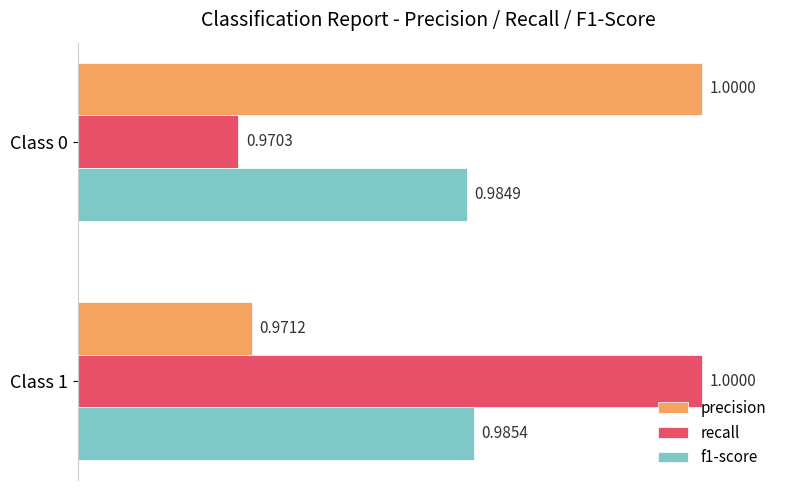

Which series has the largest range (max minus min)?

recall